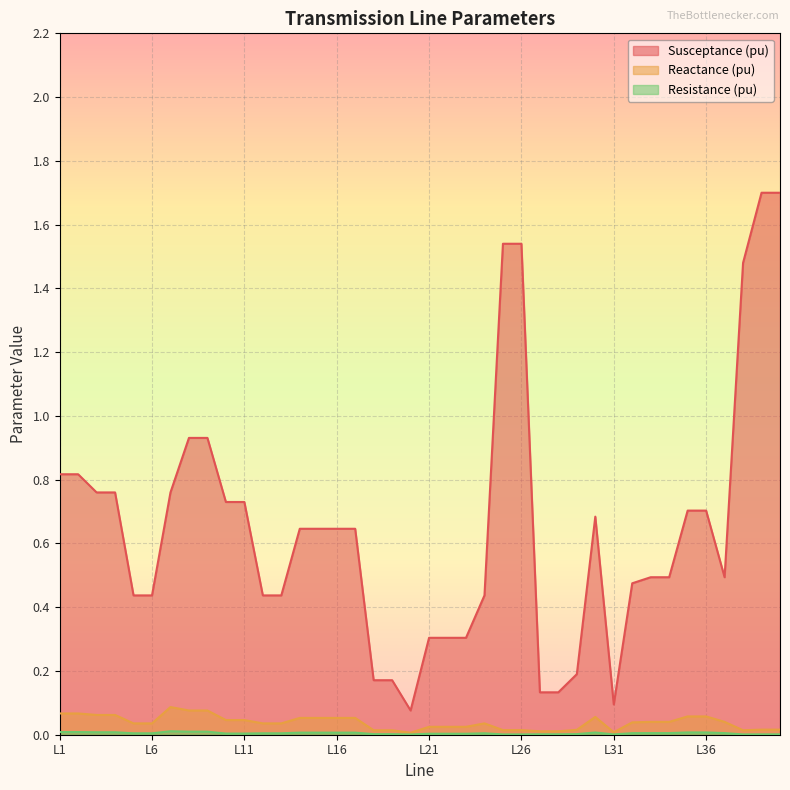

How many interior local valleys does the Resistance (pu) series have?

3